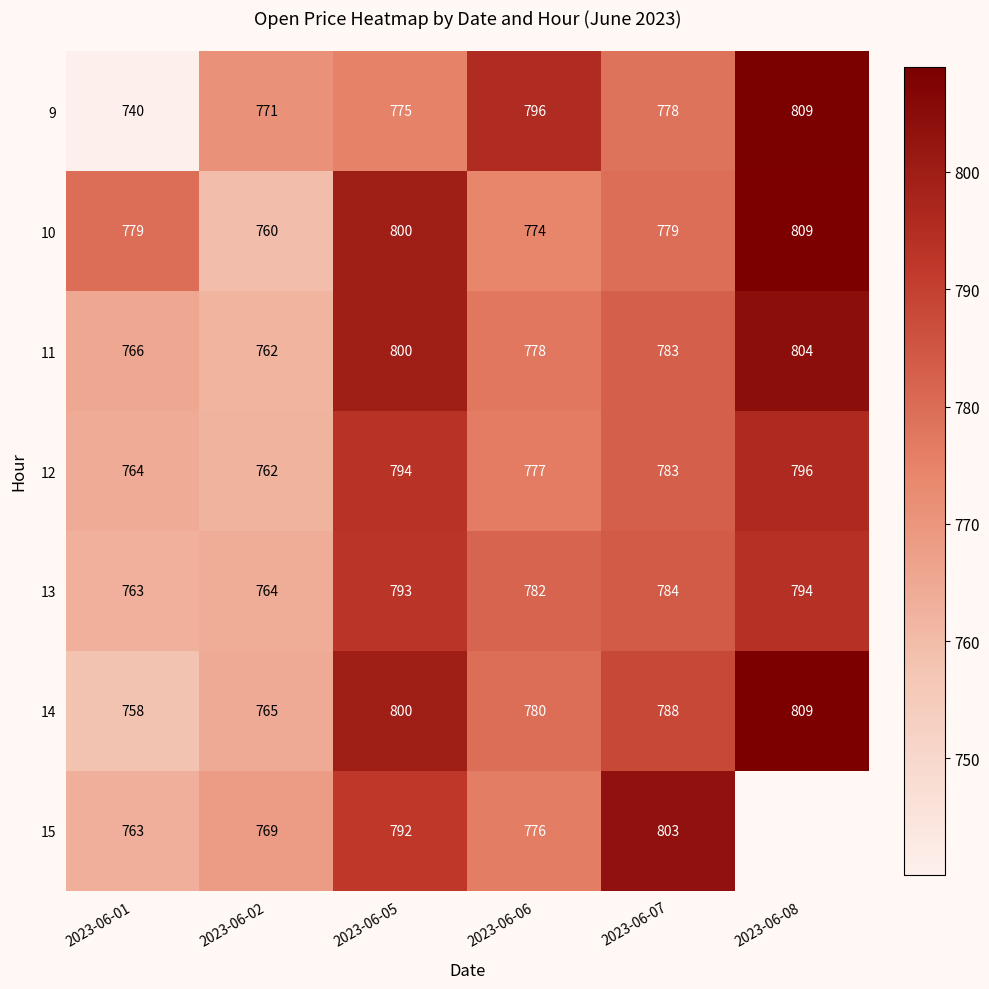

What is the approximate value of 9 at 2023-06-02?

771.0